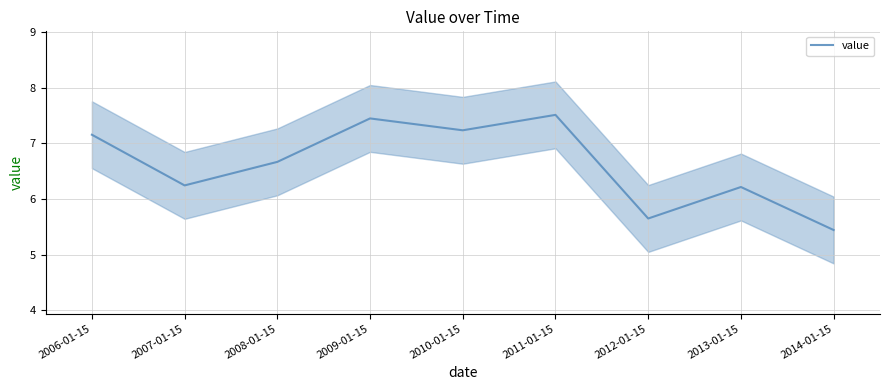

List the labels in order of value, largest first.

2011-01-15, 2009-01-15, 2010-01-15, 2006-01-15, 2008-01-15, 2007-01-15, 2013-01-15, 2012-01-15, 2014-01-15